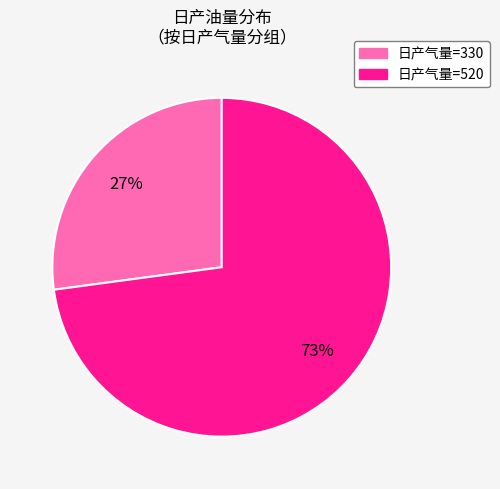

Count the number of slices in the pie.

2